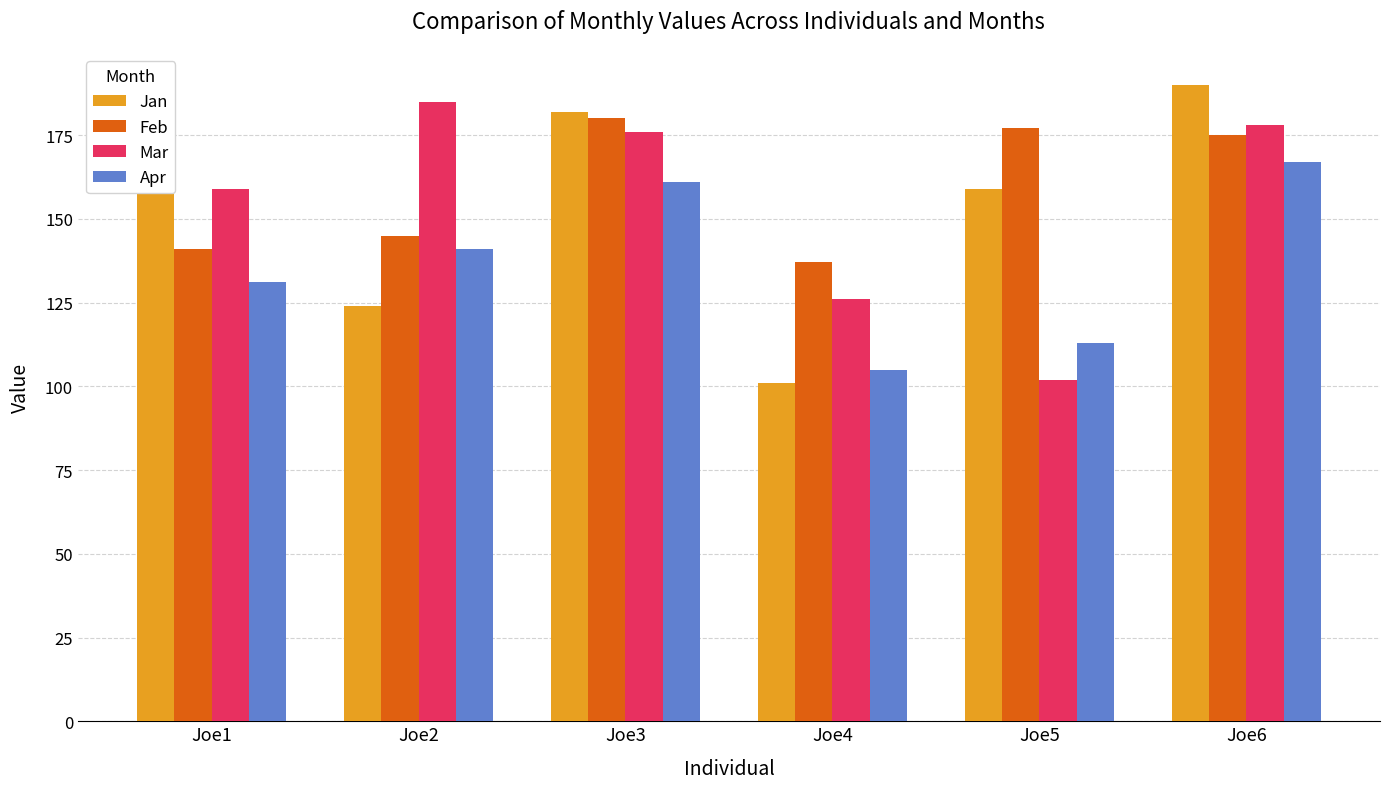

Where is Jan nearest to the value 145?

Joe5